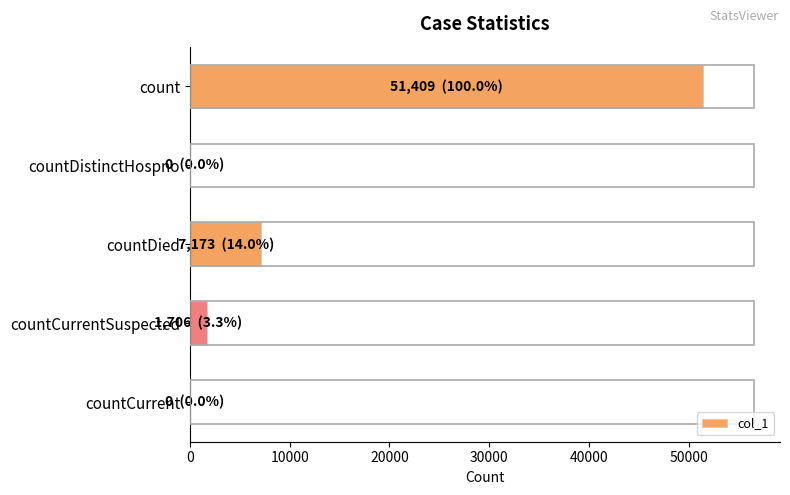

How many categories are shown in the chart?

5